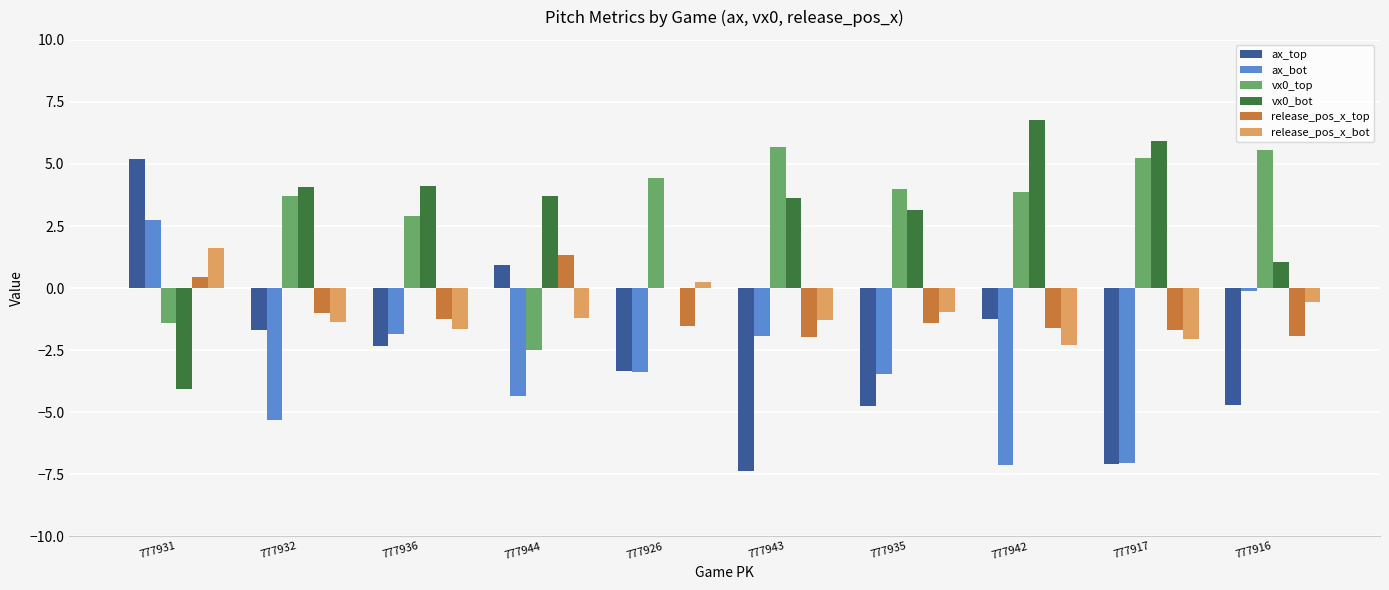

How many groups of bars are there?

10